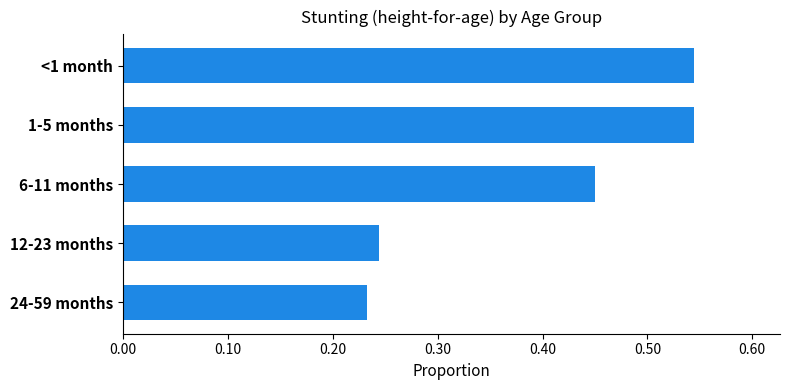

What is the label of the 2nd bar from the top?

1-5 months